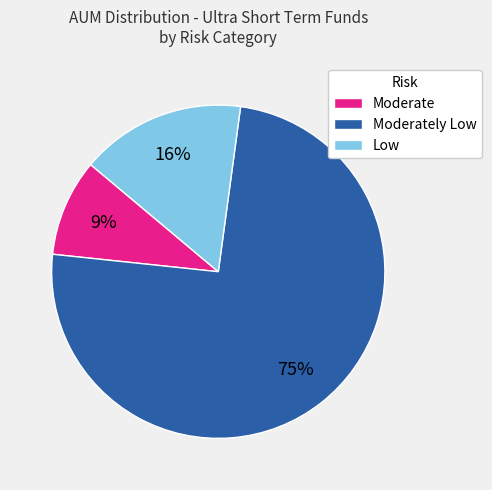

Which slice is the largest?

Moderately Low